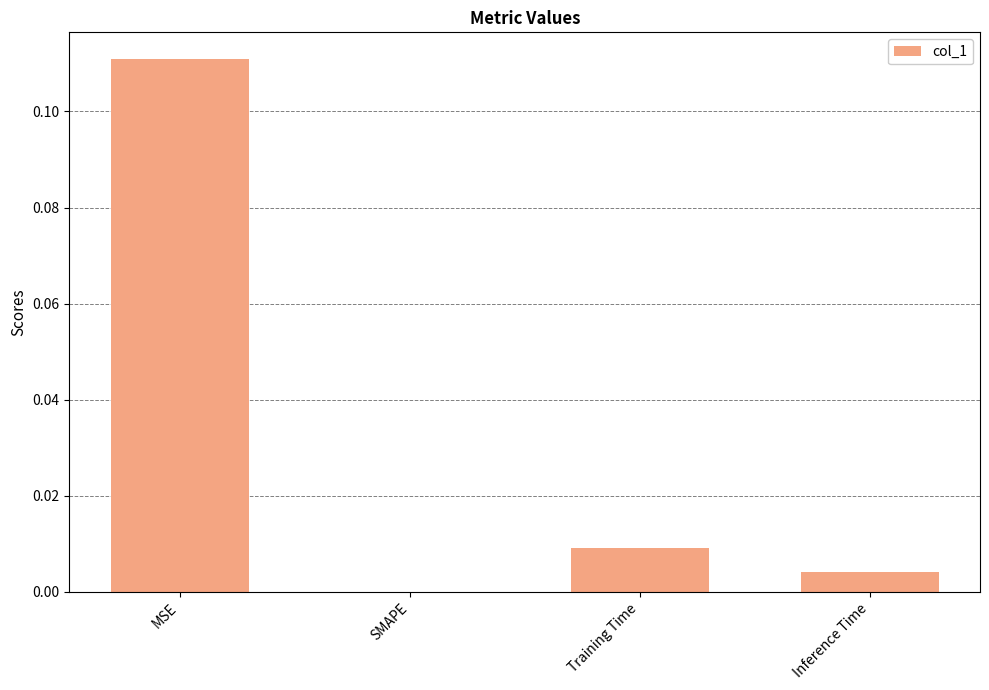

Which category has the highest value across all series?

MSE